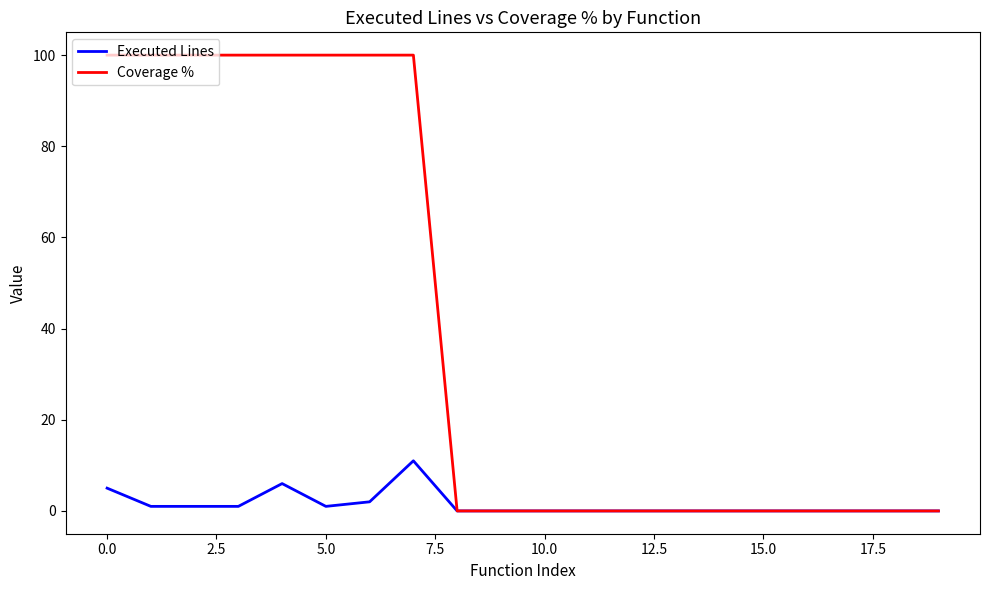

Rank the series by their average value, from highest to lowest.

Coverage %, Executed Lines